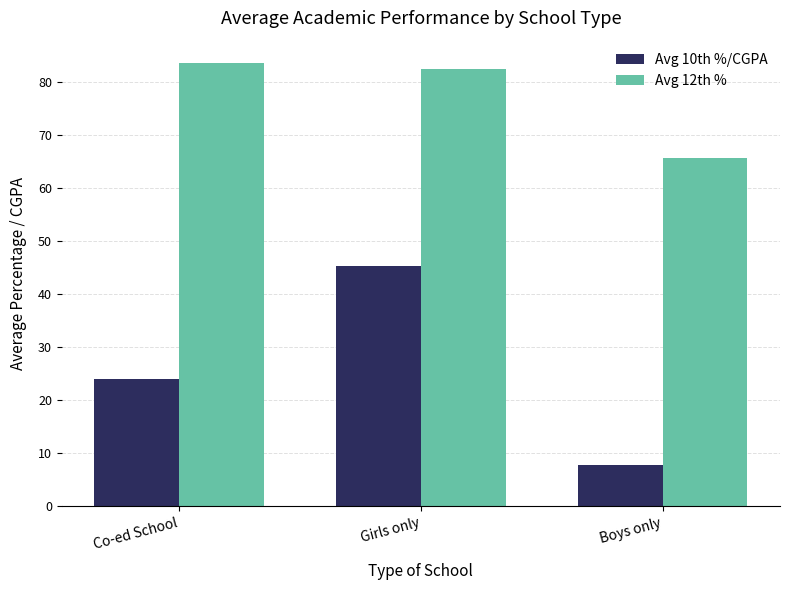

What is the label of the 1st bar from the right?

Boys only